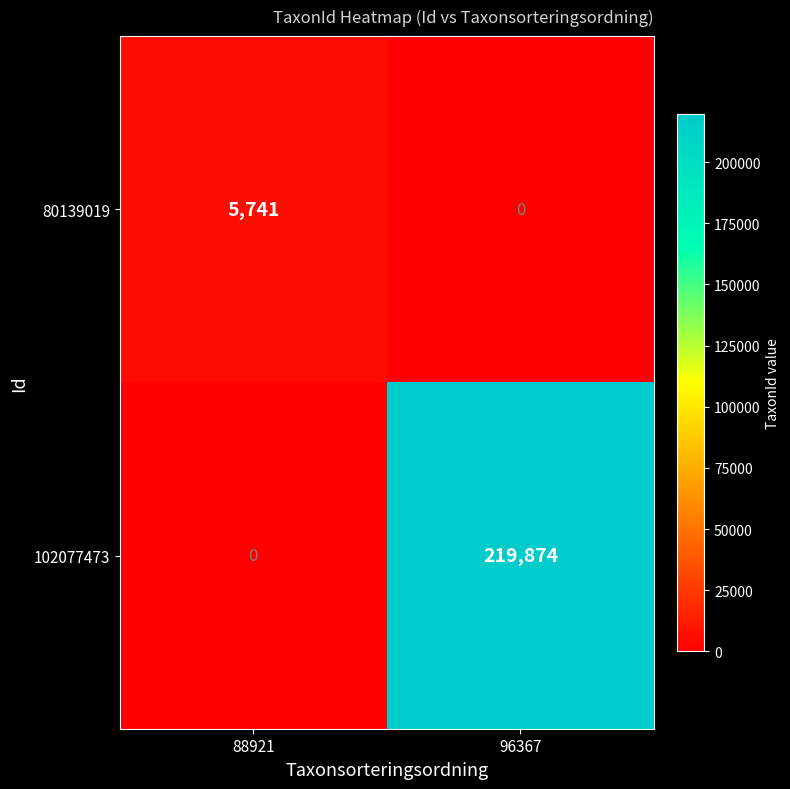

At how many categories does at least one series exceed 156413?

1